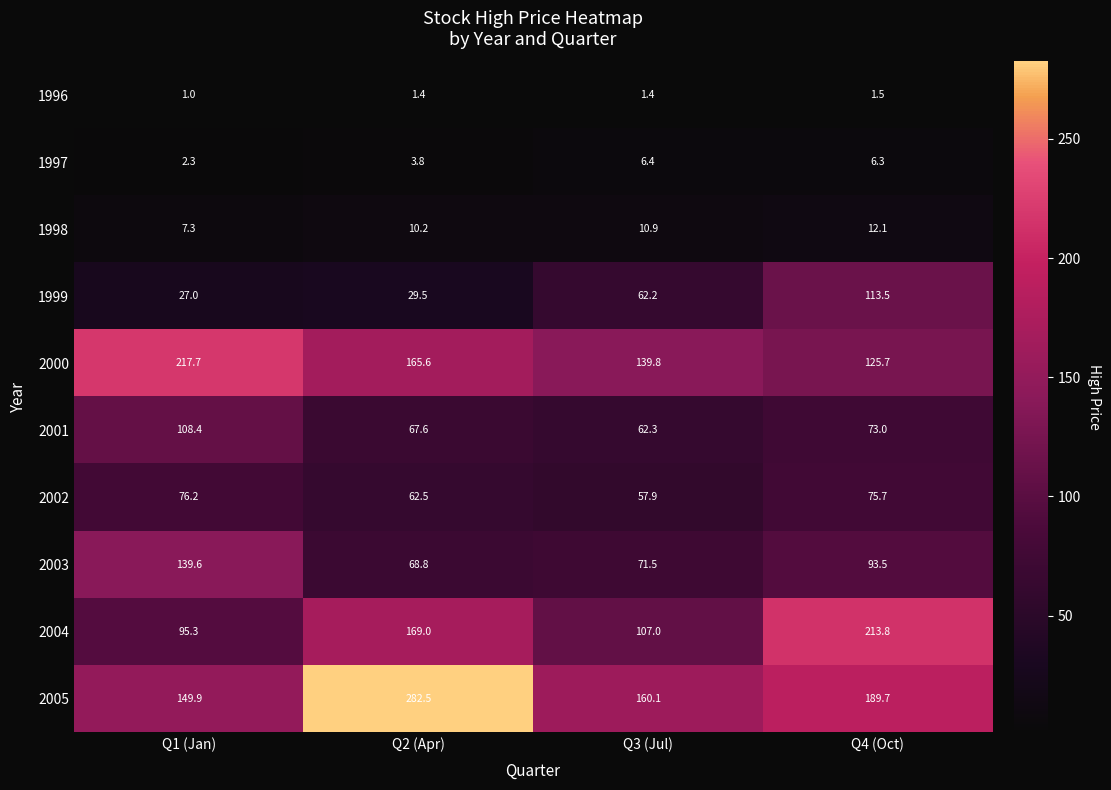

The value of 1999 at Q1 (Jan) is 35.4. True or false?

False